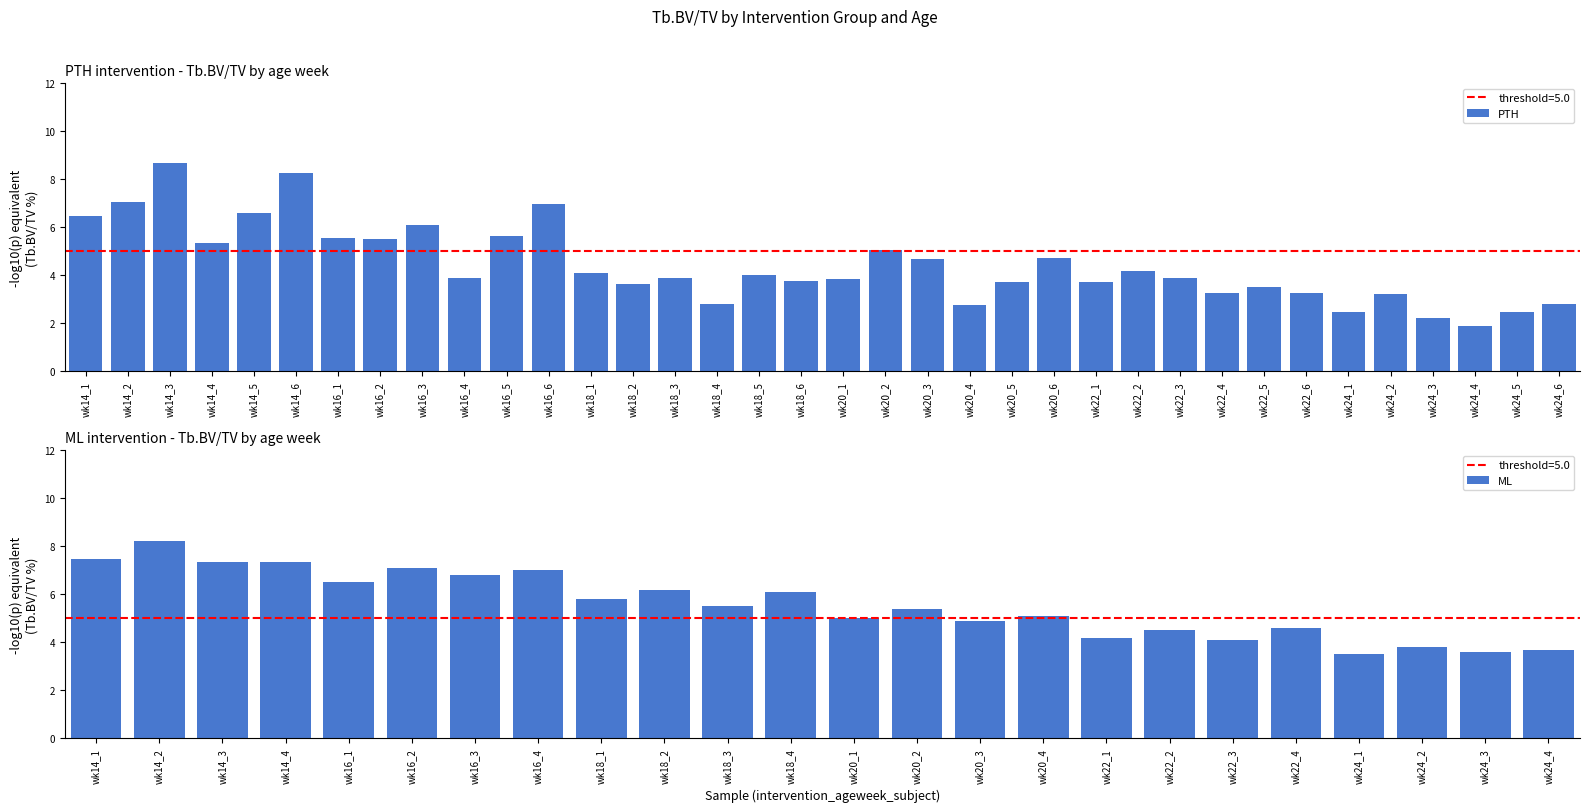

Is it true that the value at wk14_4 is 8.8?

False